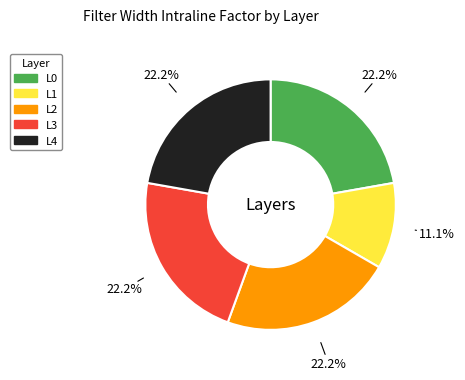

What percentage is the L2 slice, to the nearest percent?

22%